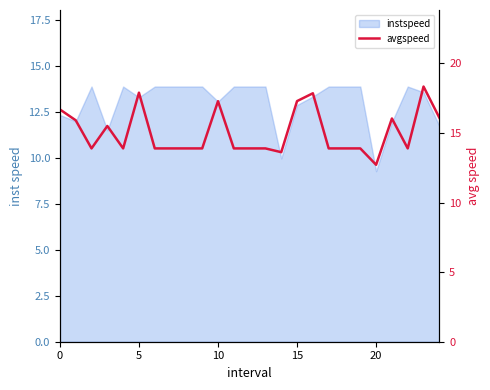

How many points are higher than both their immediate neighbors (excluding endpoints)?

6